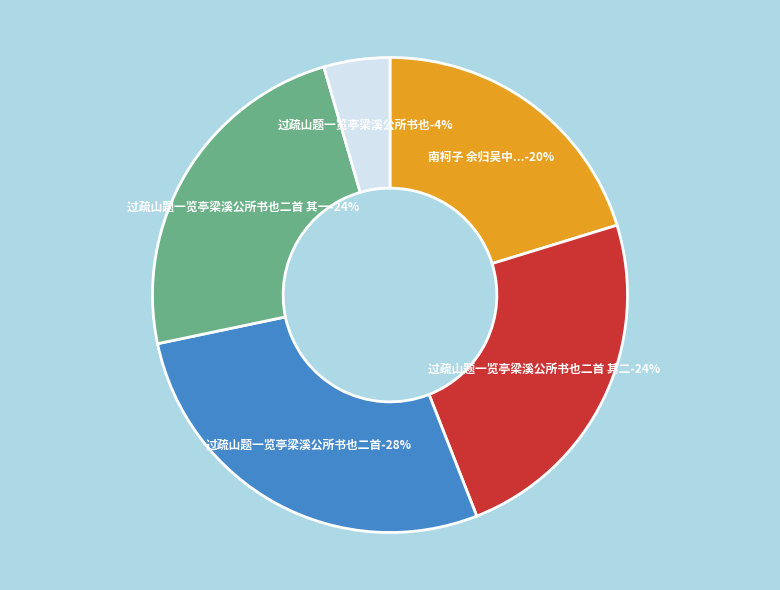

To the nearest percent, what is the difference between the 过疏山题一览亭梁溪公所书也 and 过疏山题一览亭梁溪公所书也二首 其二 slice percentages?

19%